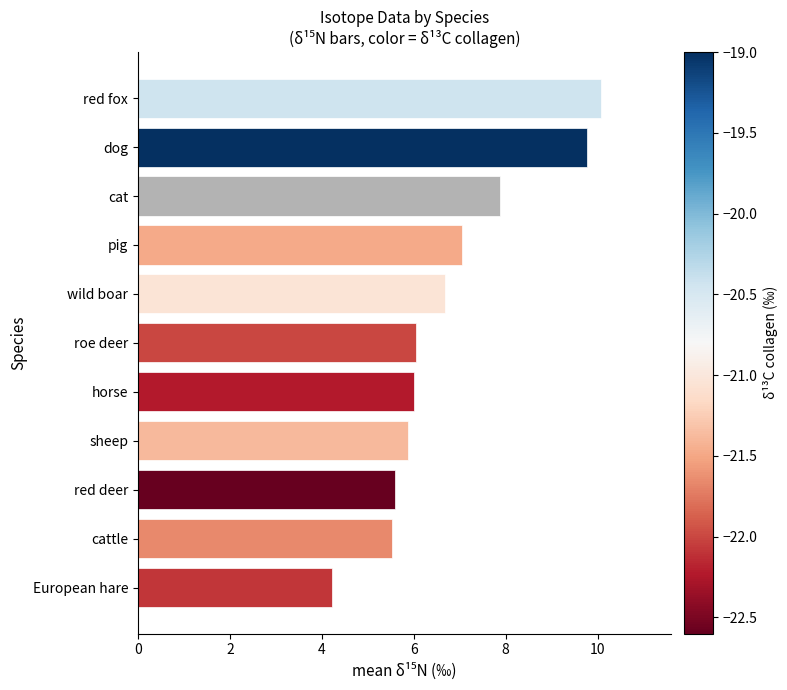

What is the maximum value shown in the chart?

10.1